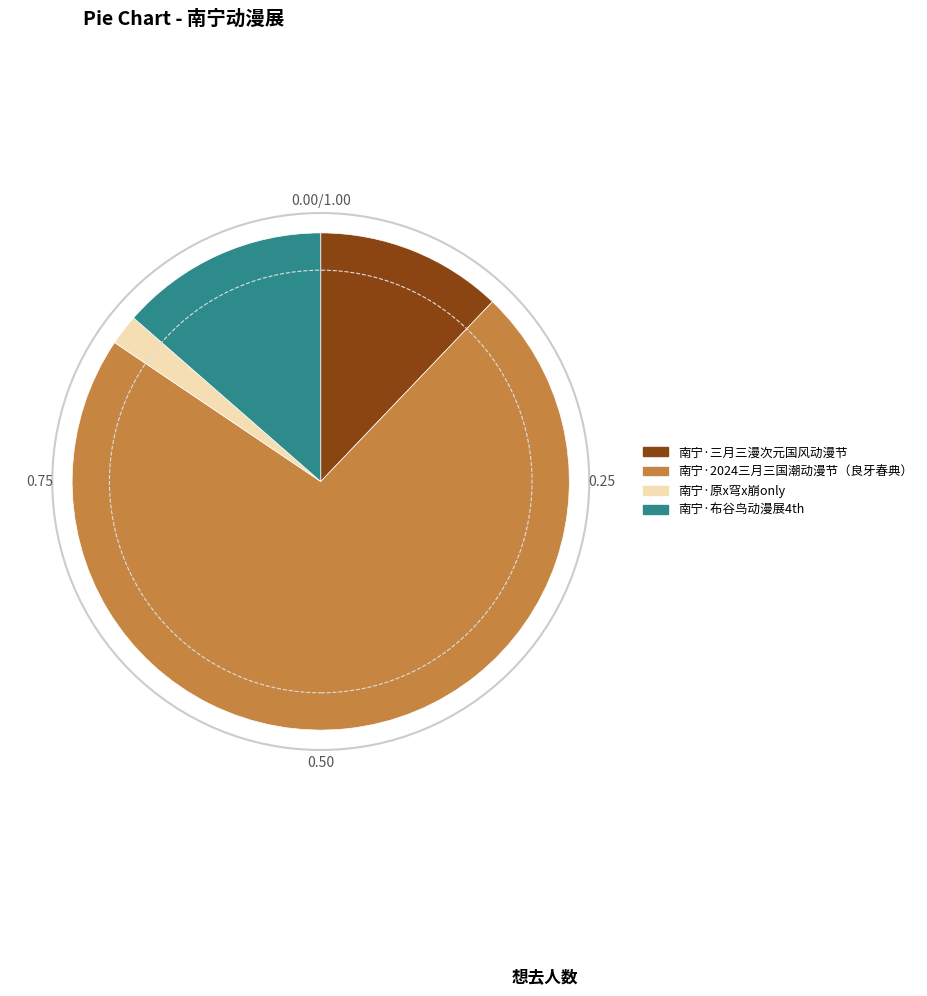

What is the largest slice in the pie chart?

南宁·2024三月三国潮动漫节（良牙春典）